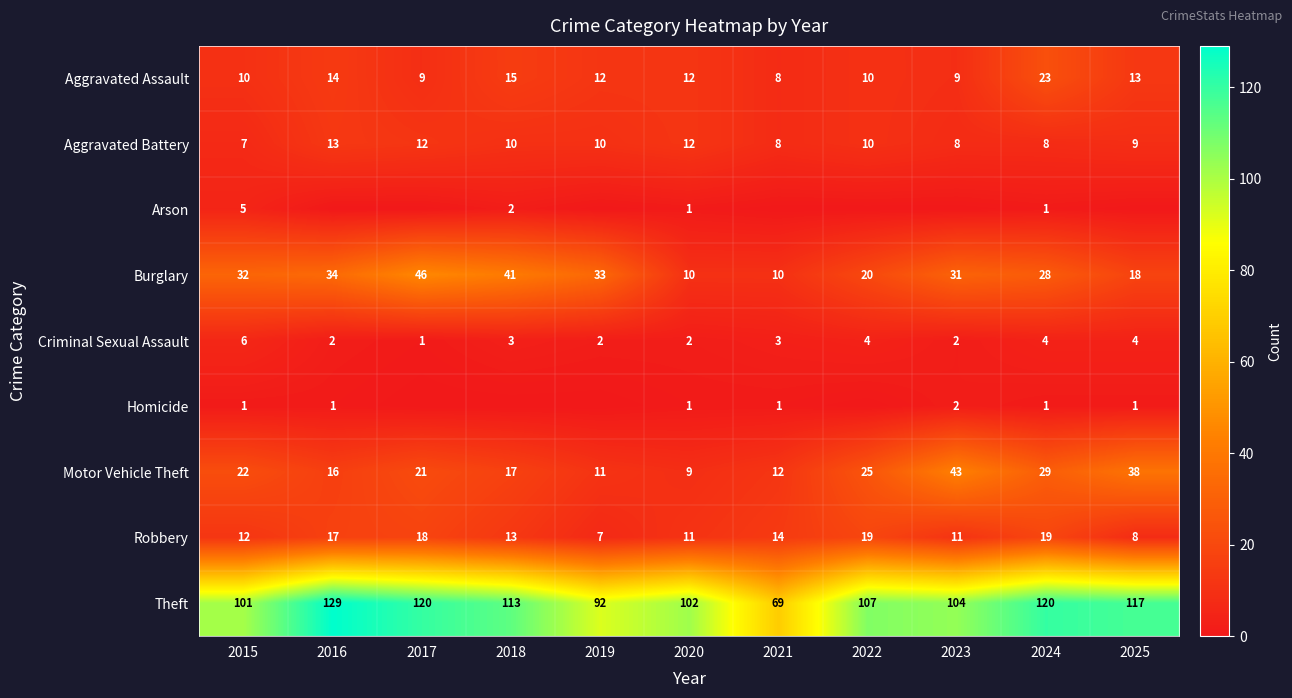

What is the difference between the maximum and minimum values in the Criminal Sexual Assault series?

5